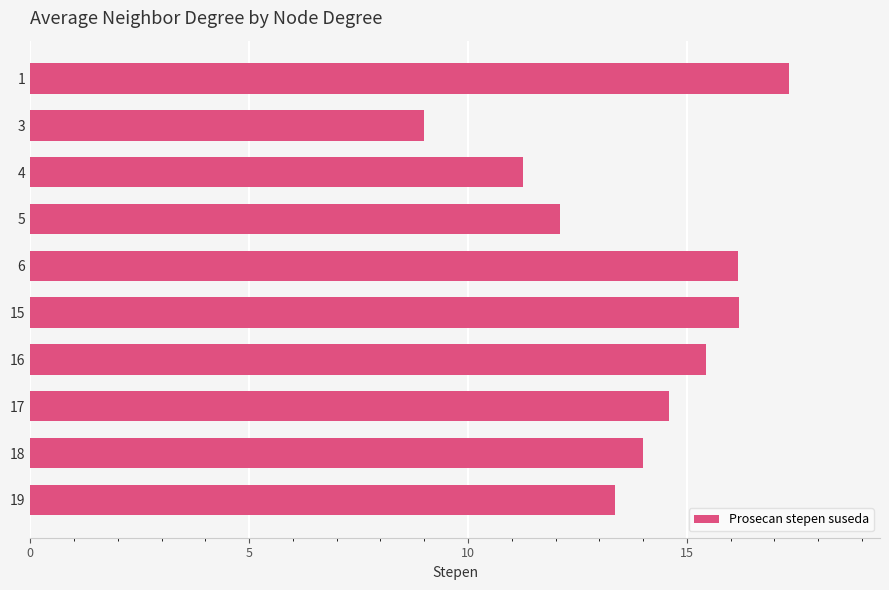

Is it true that the value at 15 is 16.2?

True